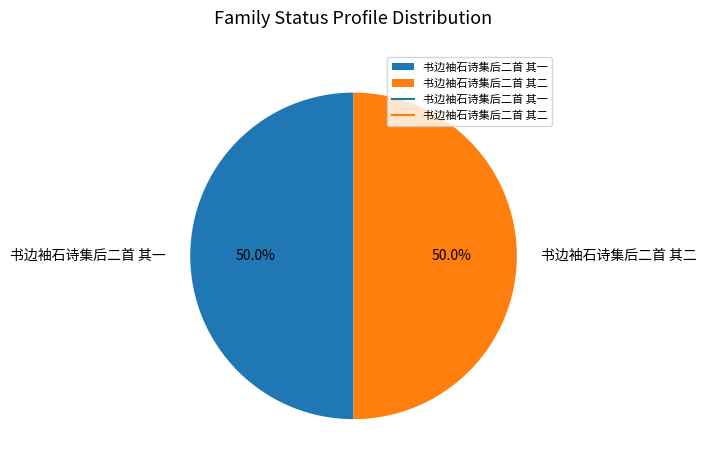

Approximately how many times larger is the value at 书边袖石诗集后二首 其一 compared to 书边袖石诗集后二首 其二?

1.0